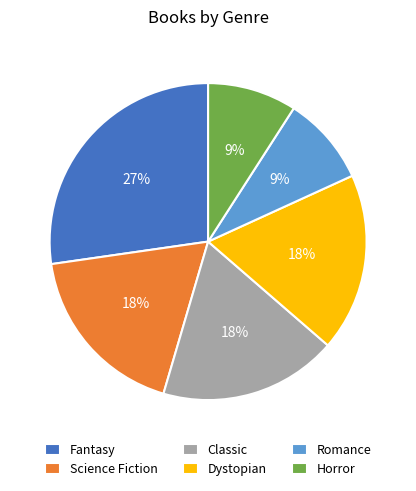

Is the sum of Science Fiction and Dystopian greater than half?

No